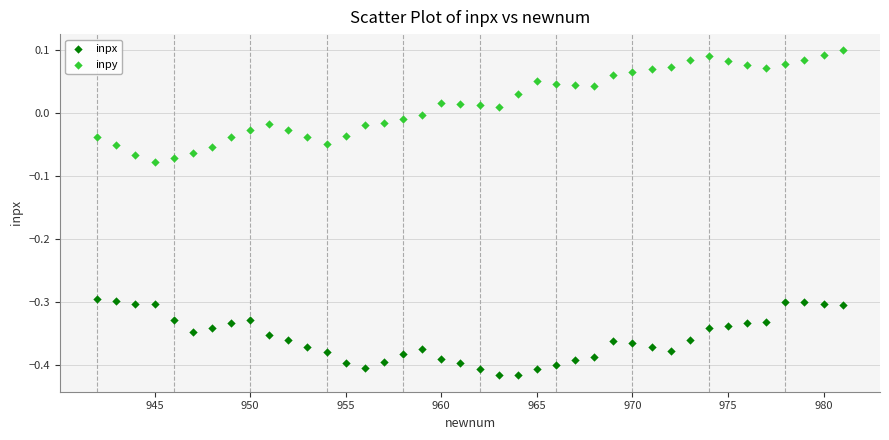

Across all data points, what is the range of X values (max minus min)?

39.0